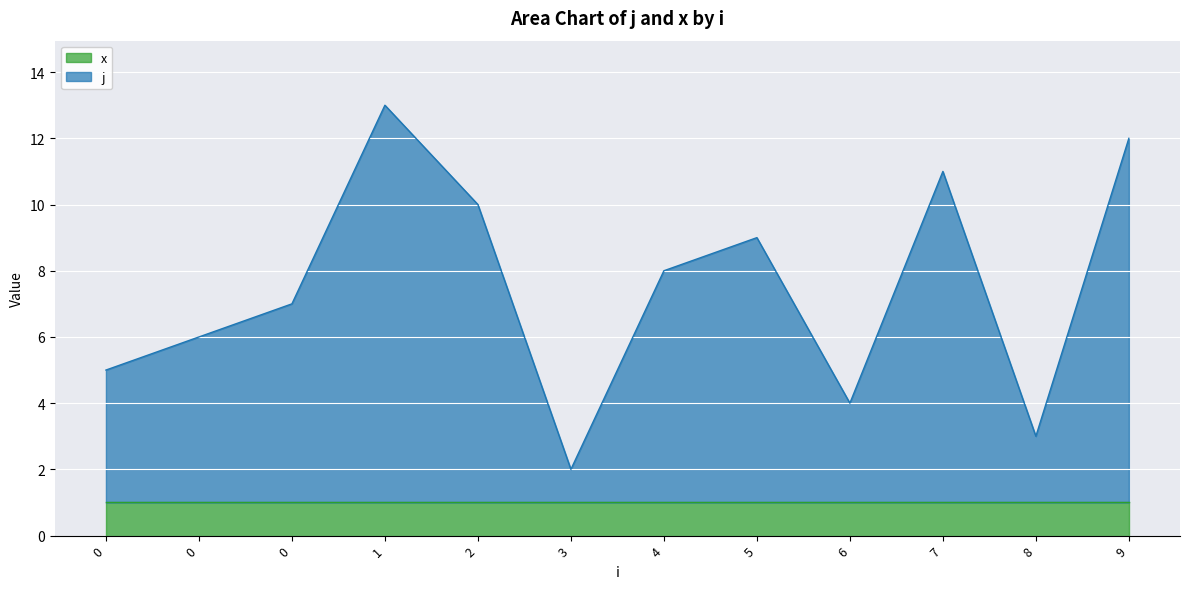

At which category does the data reach its first local valley?

3